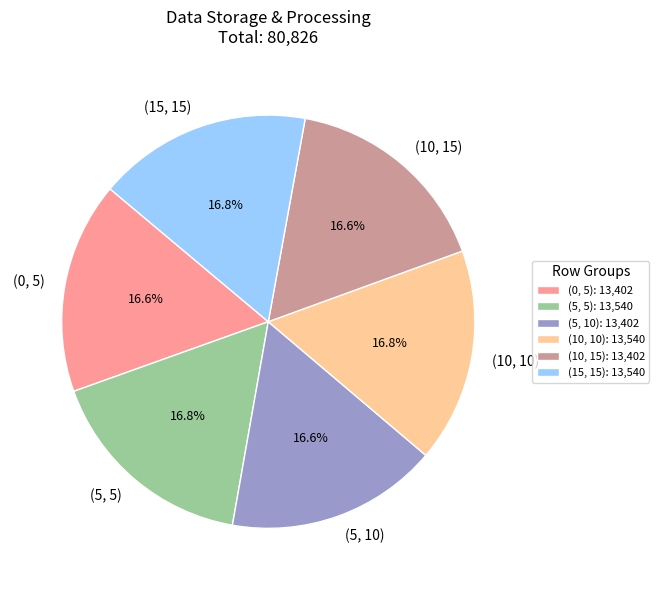

How many segments does this pie chart have?

6